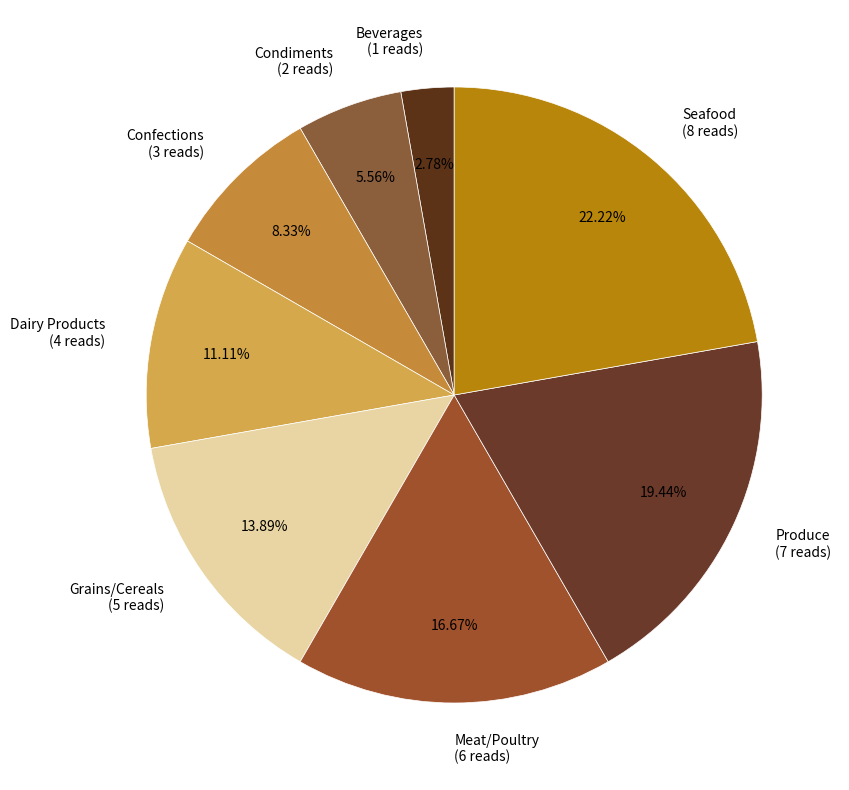

What portion of the pie excludes Meat/Poultry?

83.3%